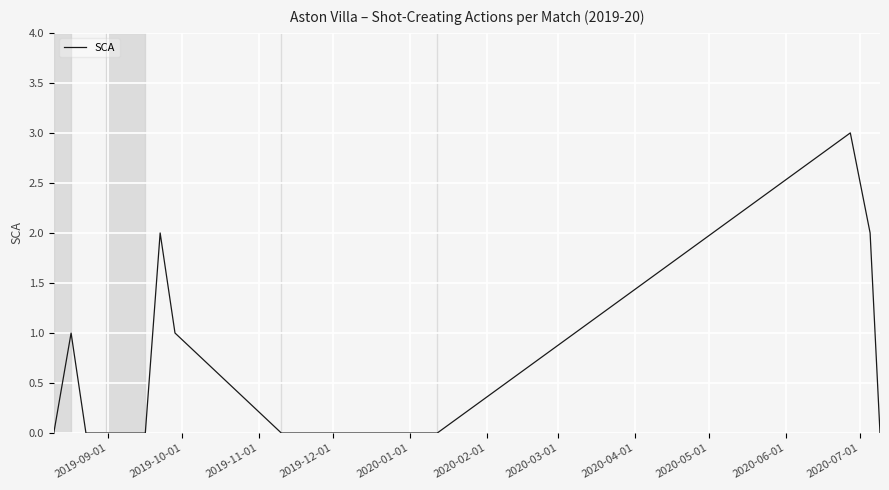

How many lines are shown in the chart?

1